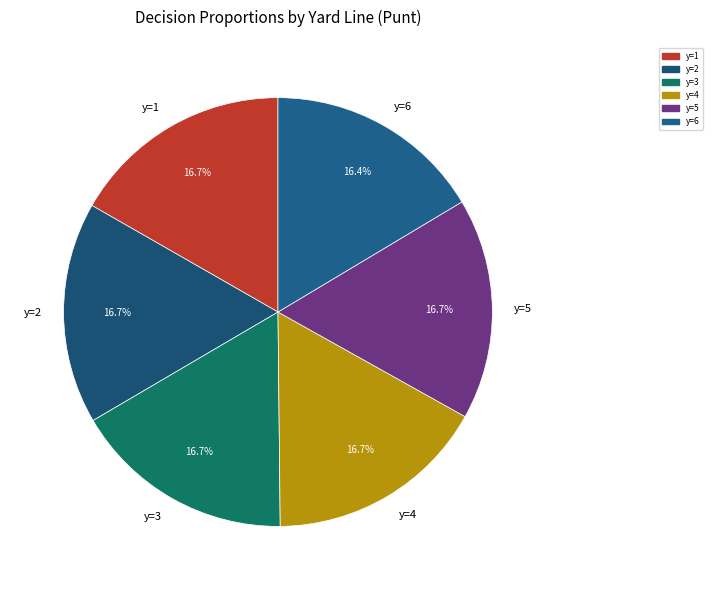

How many slices are in this pie chart?

6